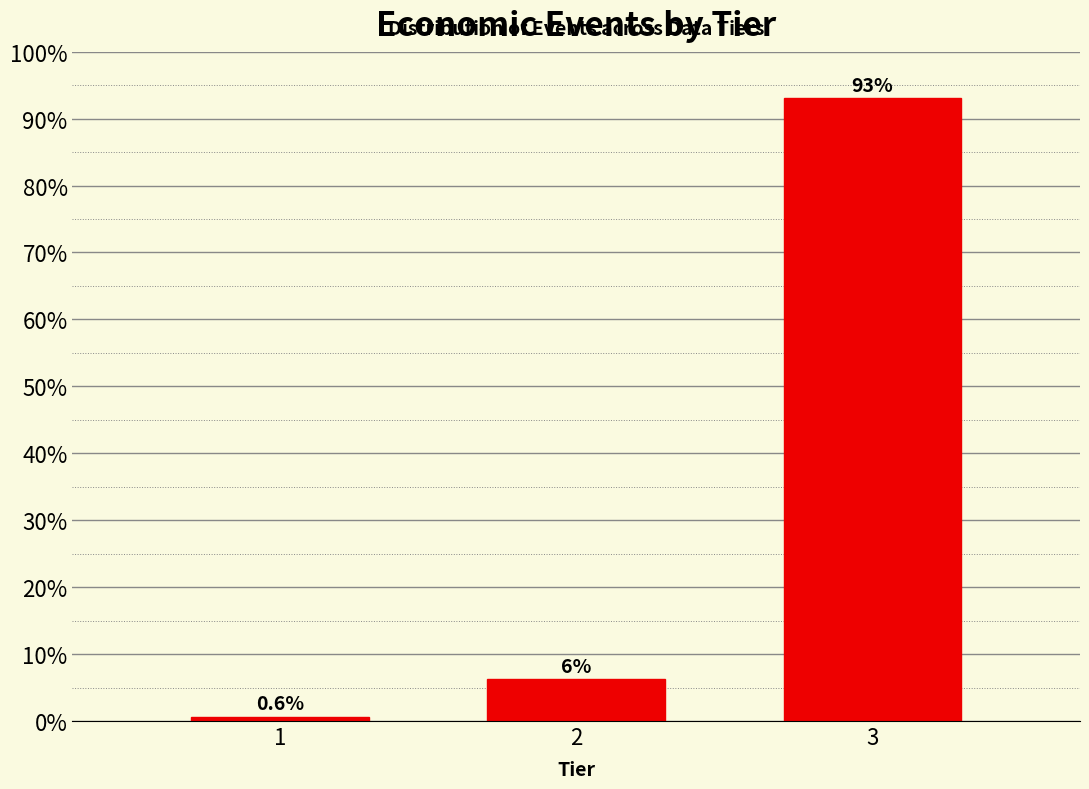

Reading left to right, list all the values displayed in this chart.

1=0.6	2=6.3	3=93.1